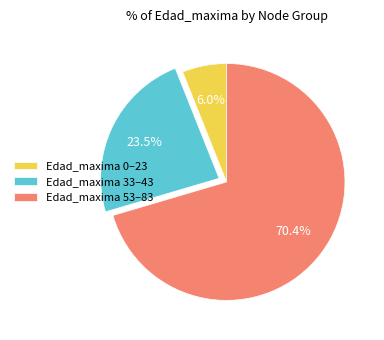

Does any single category account for the majority?

Yes